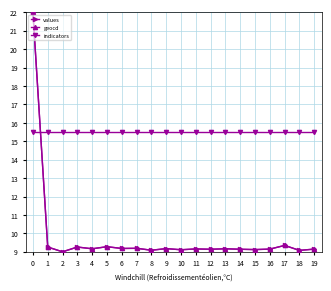

What is the difference between the maximum and minimum values in the values series?

13.0